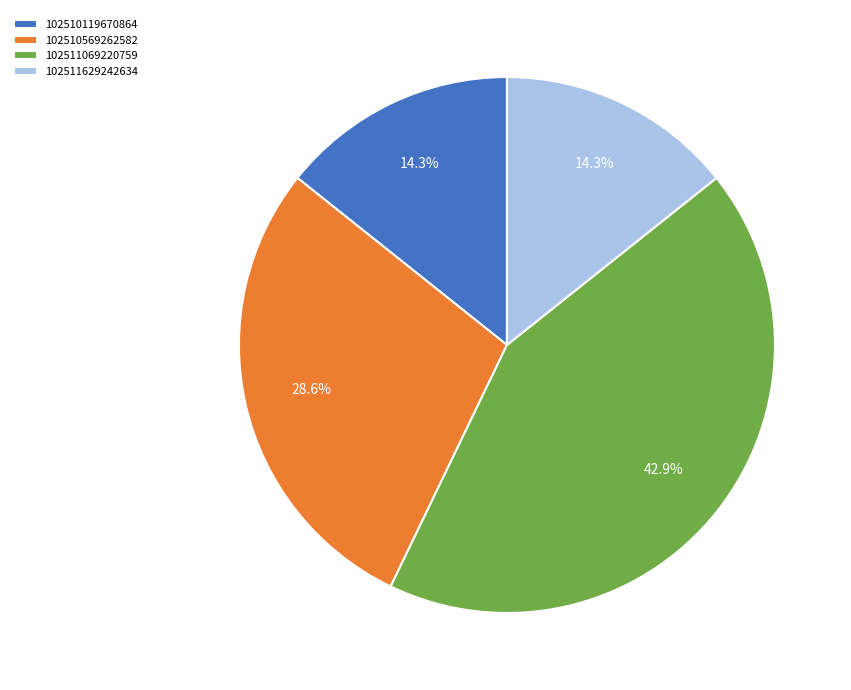

The 102511629242634 slice represents 14% of the pie. True or false?

True